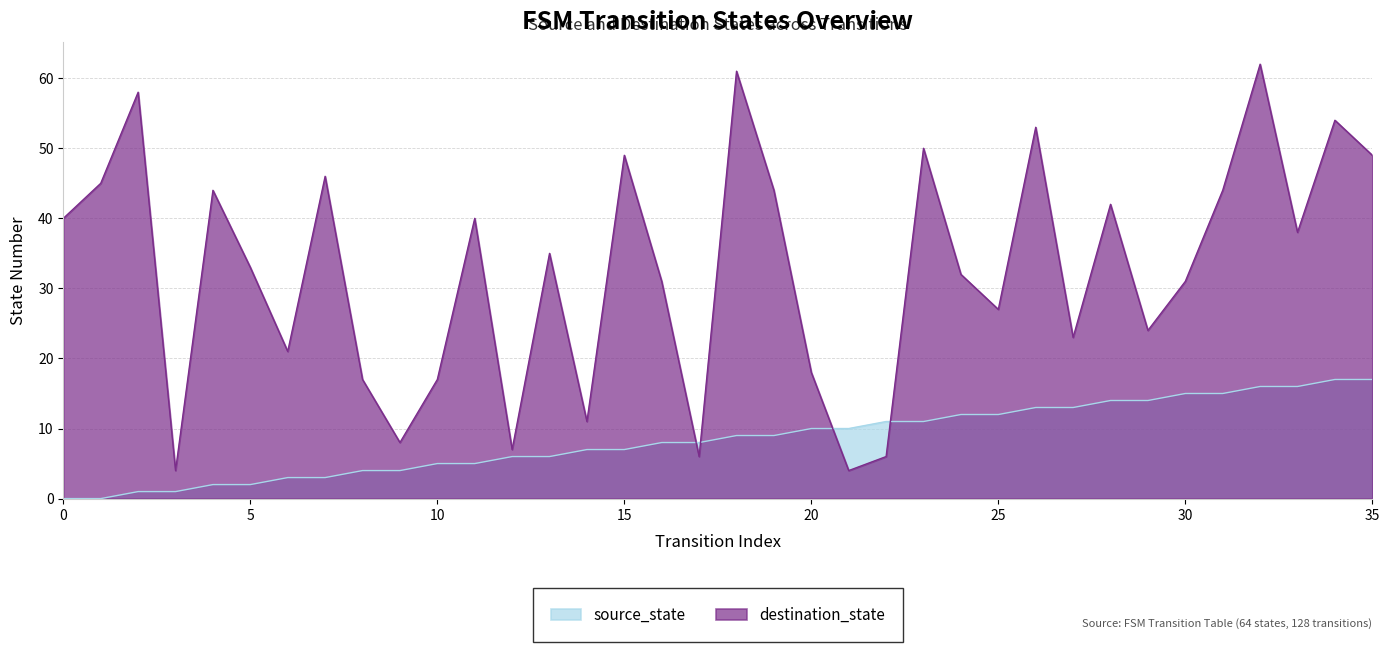

How many lines are shown in the chart?

2